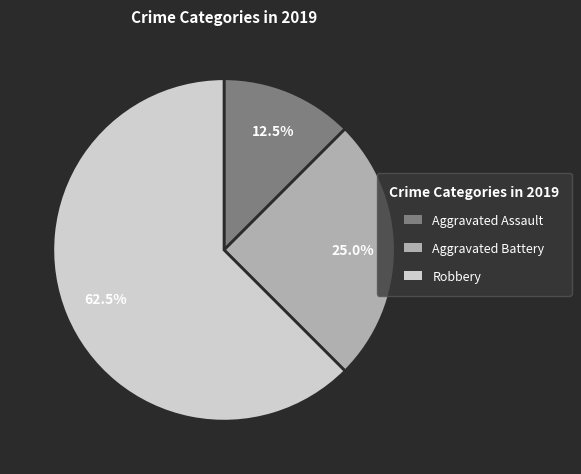

Is there a majority slice in this chart?

Yes